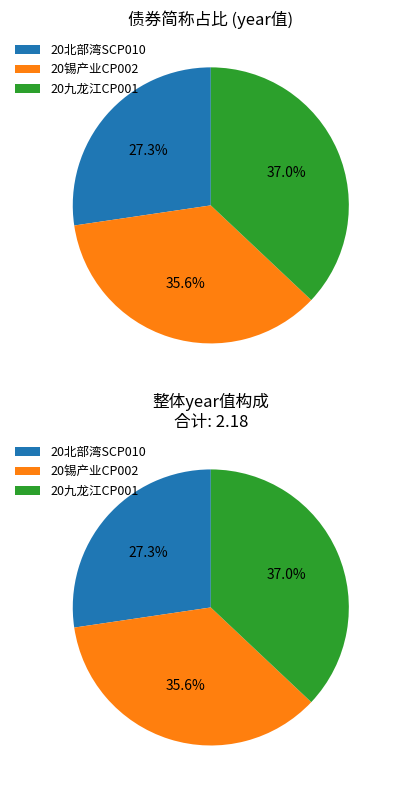

Is there any slice that represents more than half of the pie?

No